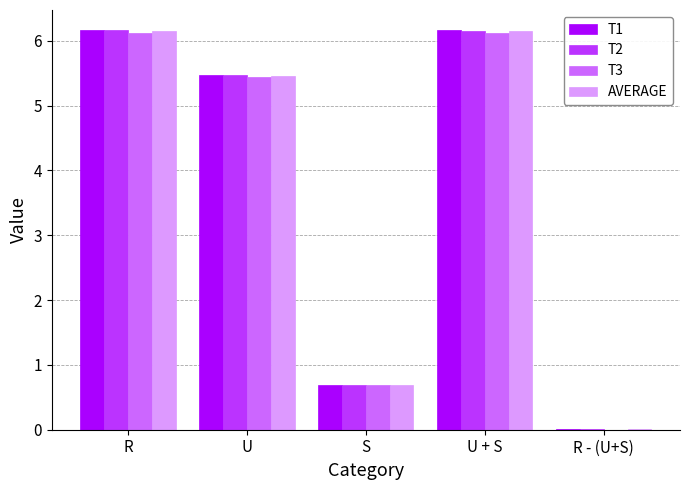

Which series has the largest range (max minus min)?

T1